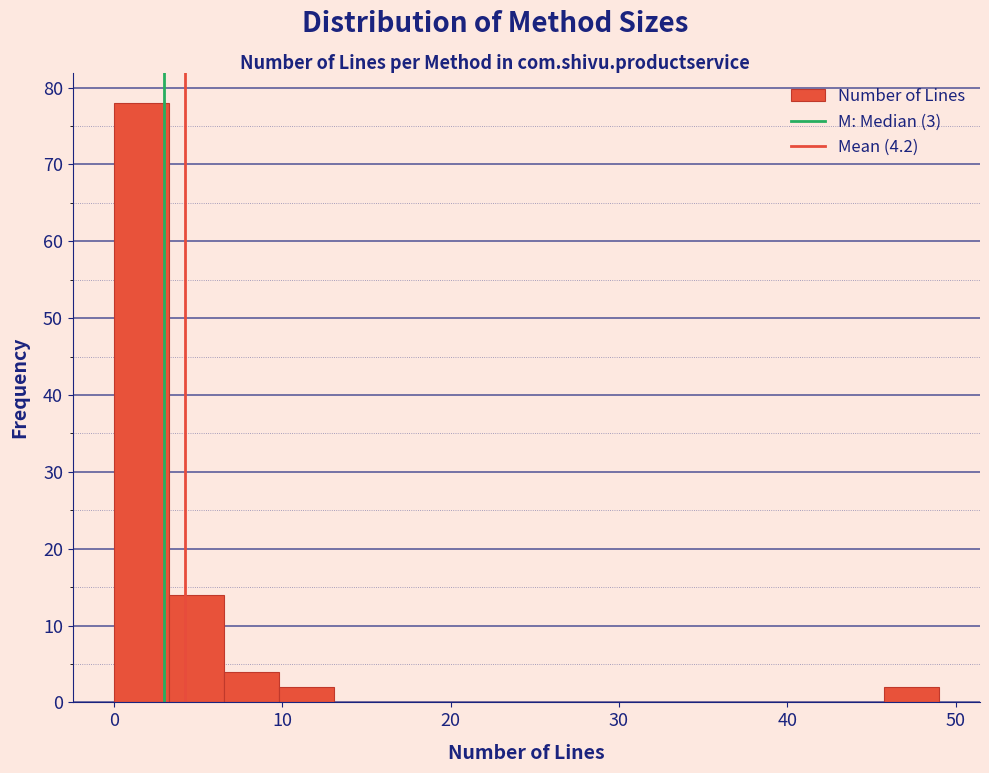

Read against the x-axis, roughly where is the centre of the tallest bar?

2